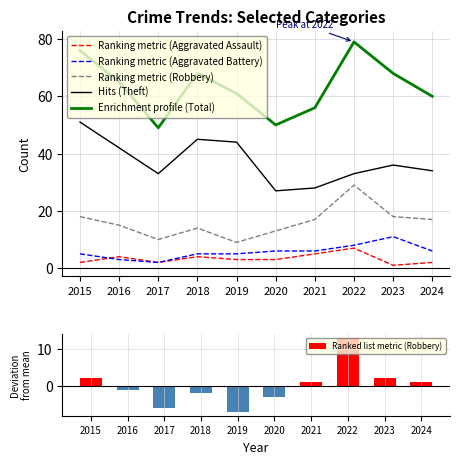

What is the spread (max minus min) of values at 2015?

74